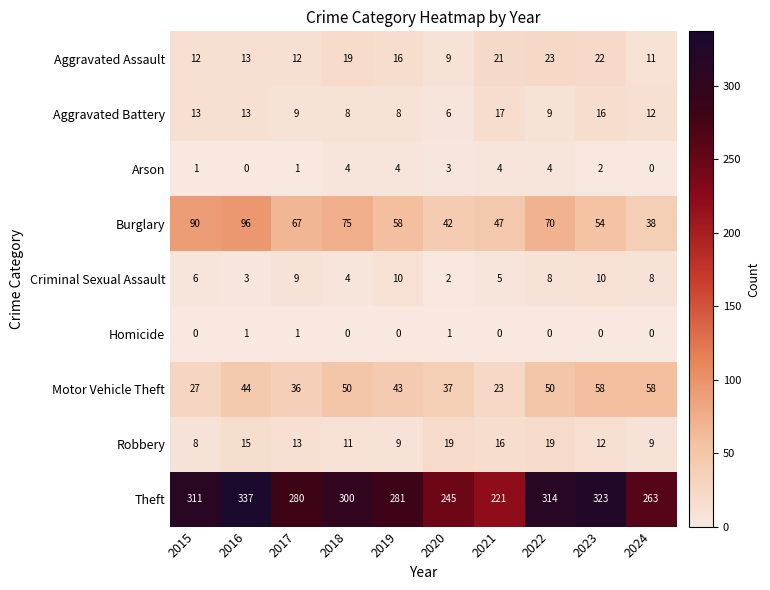

How many data points does each series have?

10